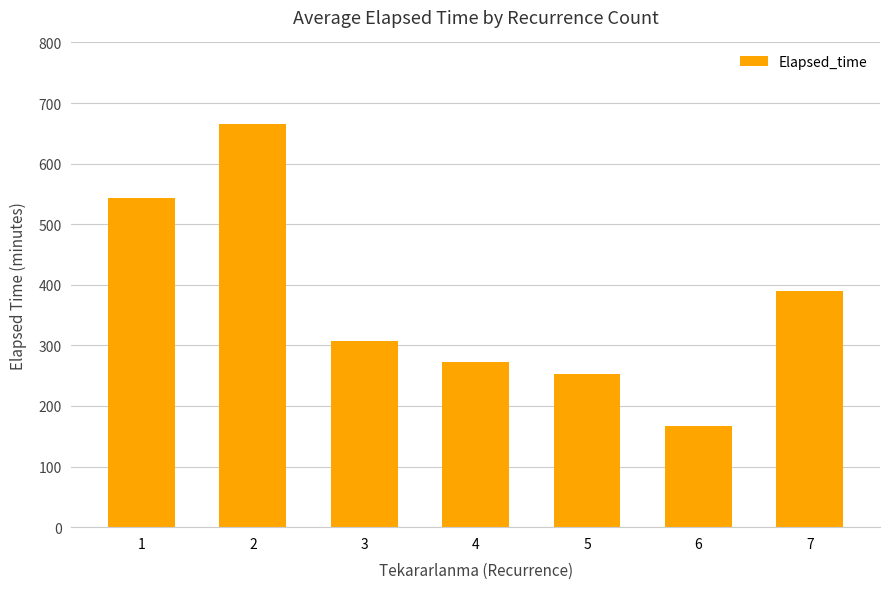

How many values exceed 307?

4